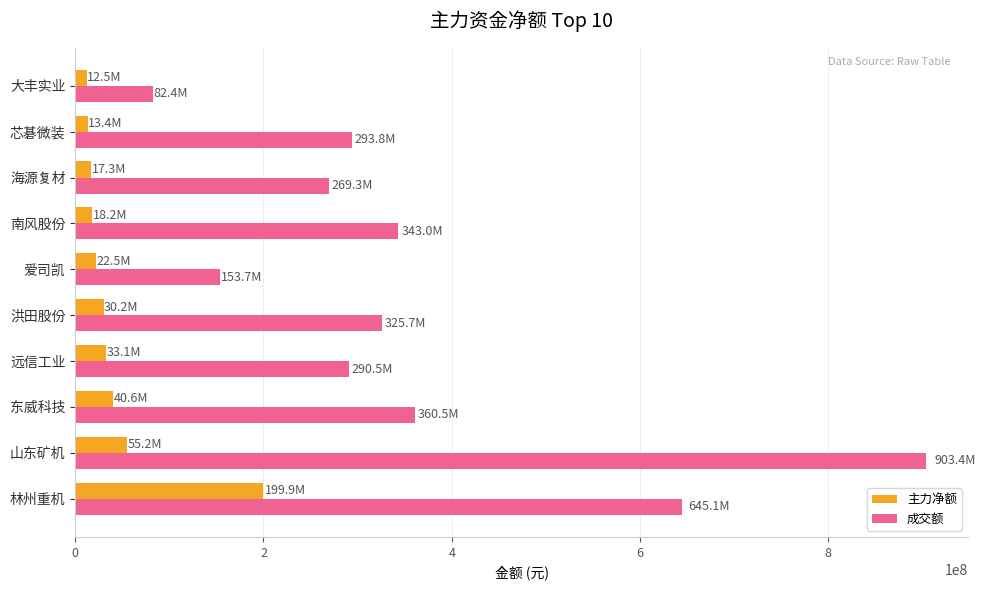

How many series are shown in this chart?

2